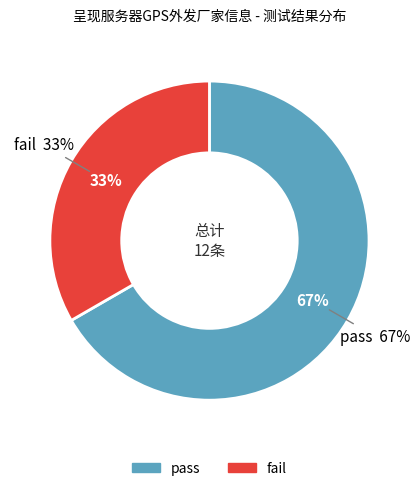

Which slice is the smallest?

fail